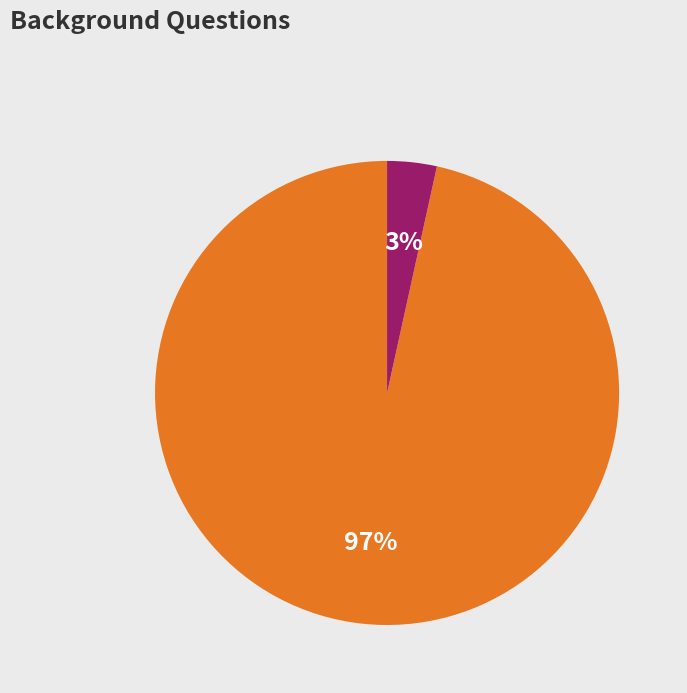

Is there a majority slice in this chart?

Yes